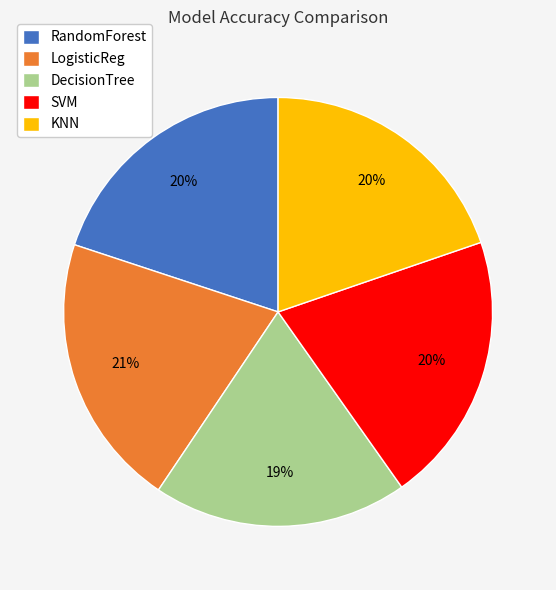

To the nearest percent, what portion does SVM represent?

20%